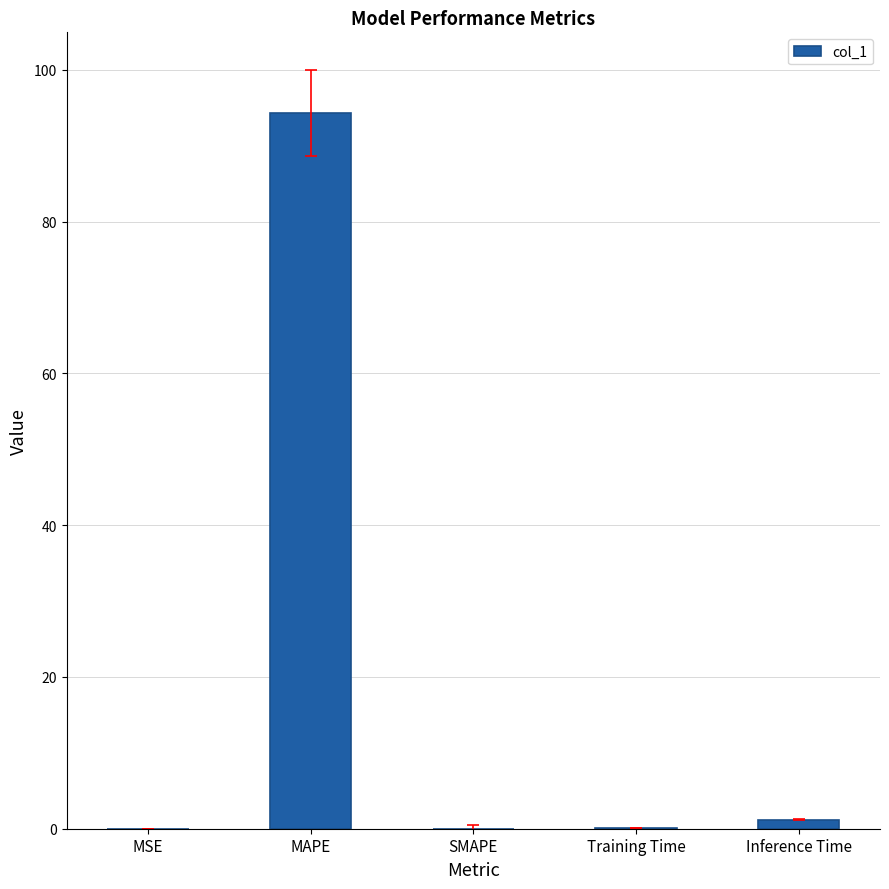

True or false: the data shows 94.3 at MAPE.

True